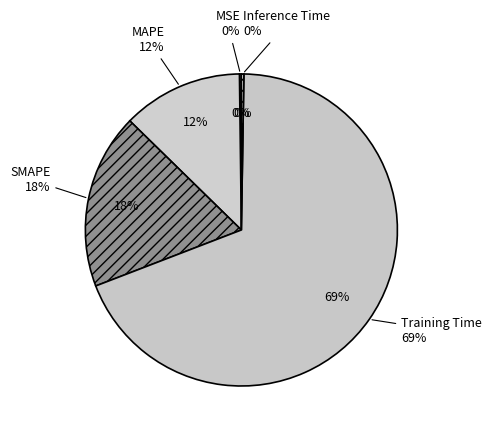

Between SMAPE and MAPE, which is larger?

SMAPE